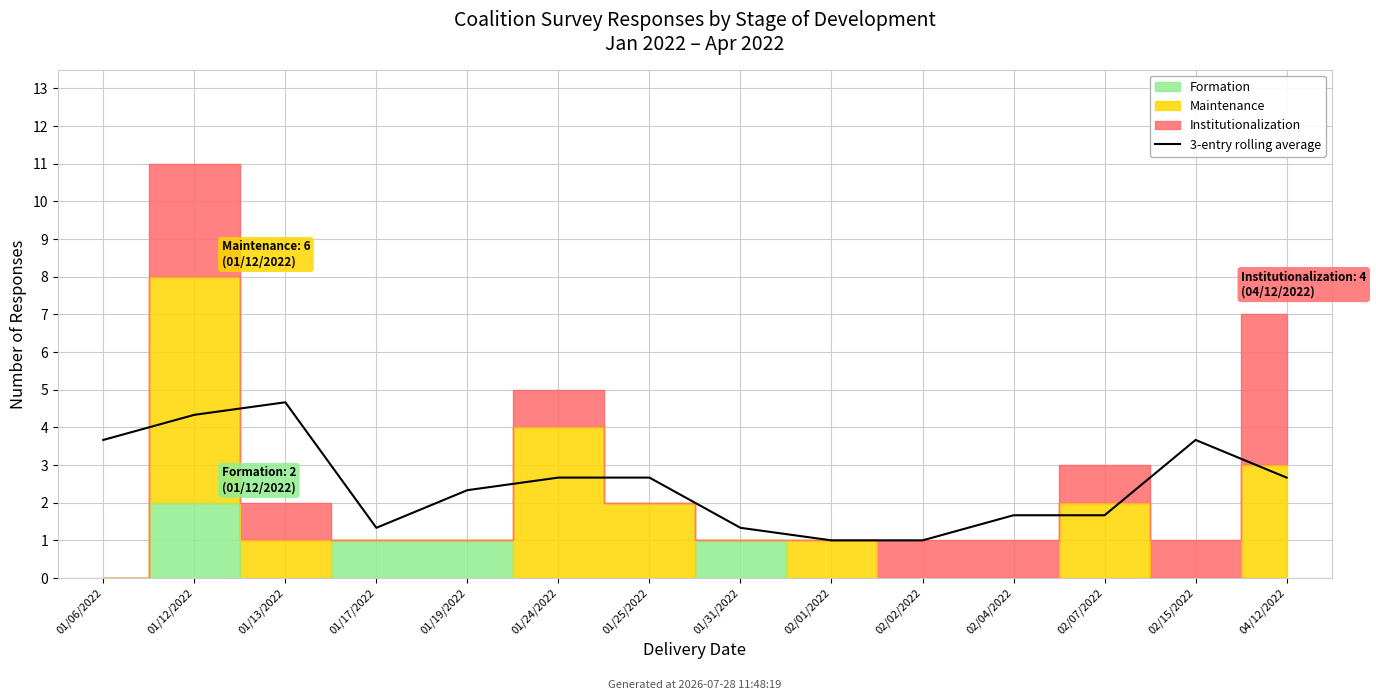

Reading right to left, what are all the values shown in this chart?

04/12/2022=2.7	02/15/2022=3.7	02/07/2022=1.7	02/04/2022=1.7	02/02/2022=1.0	02/01/2022=1.0	01/31/2022=1.3	01/25/2022=2.7	01/24/2022=2.7	01/19/2022=2.3	01/17/2022=1.3	01/13/2022=4.7	01/12/2022=4.3	01/06/2022=3.7